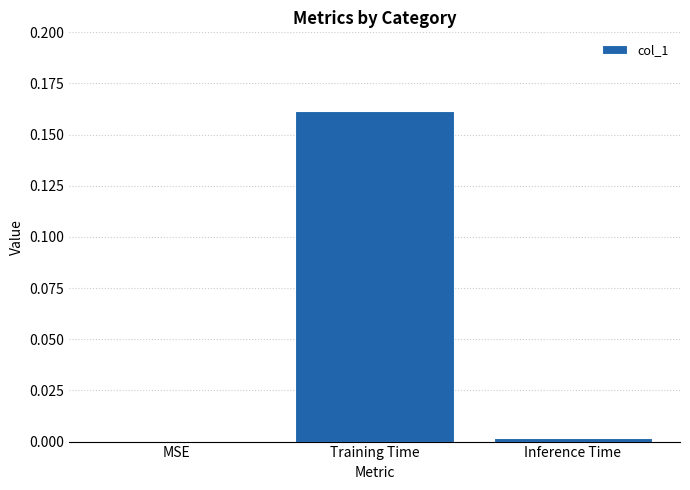

Is it true that the value at MSE is -0.1?

False